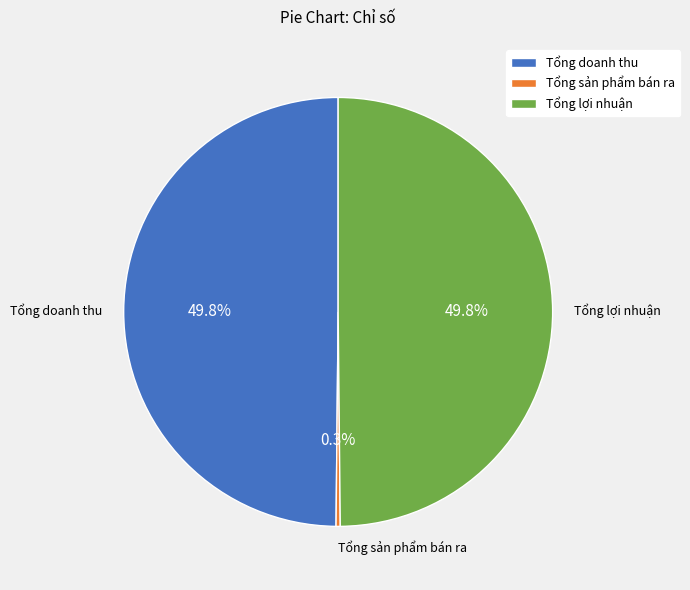

Which has a higher value, Tổng lợi nhuận or Tổng sản phẩm bán ra?

Tổng lợi nhuận